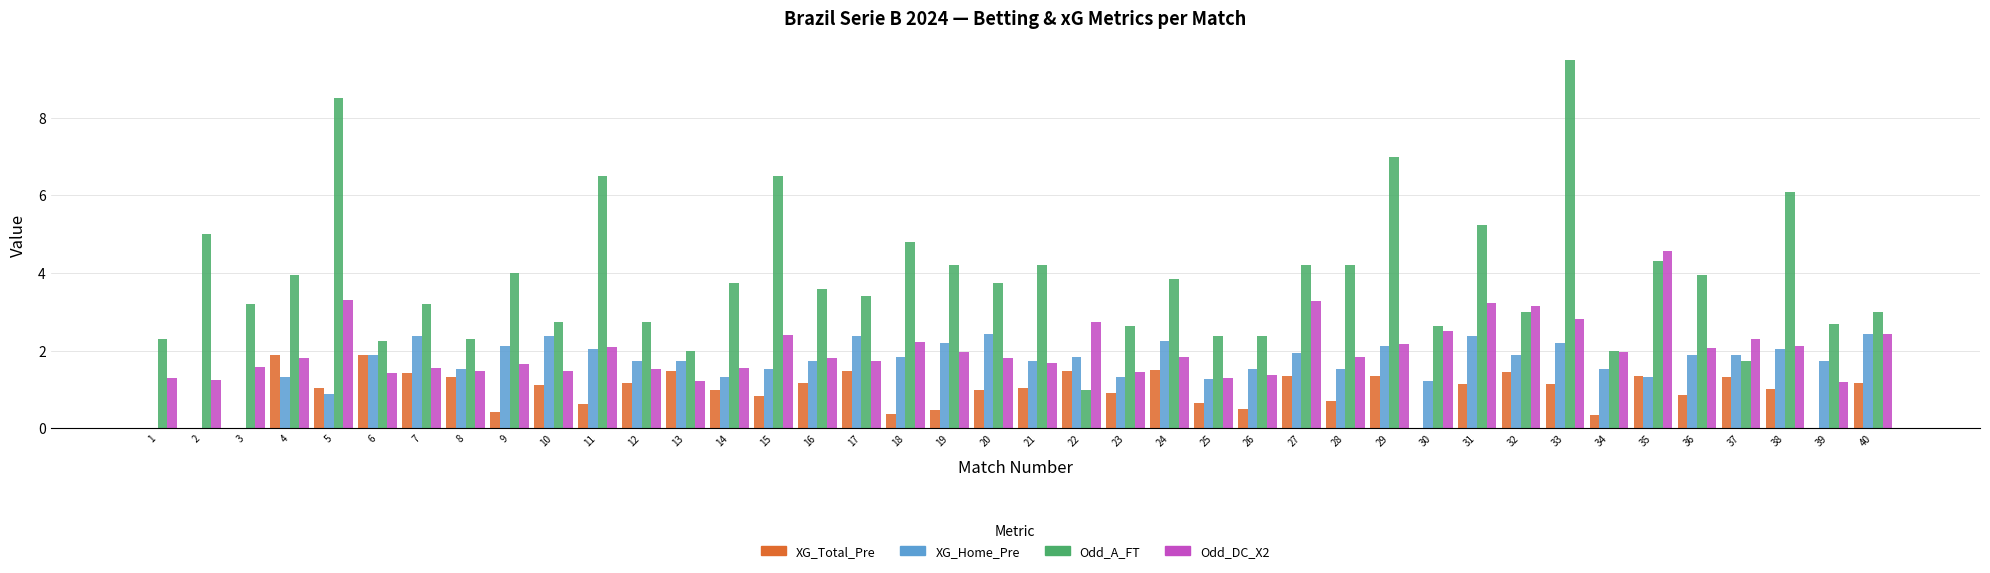

Are the bars horizontal?

No